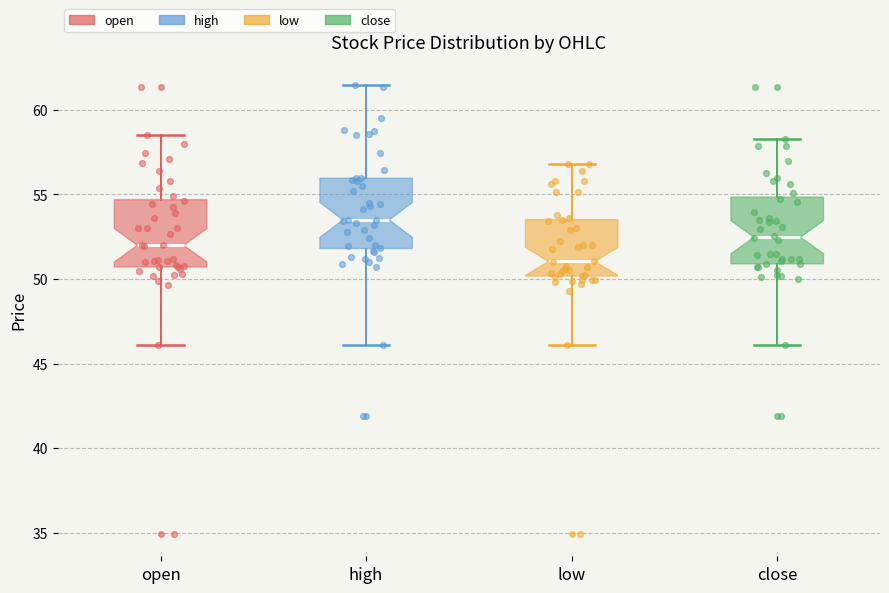

Reading left to right, transcribe this box plot: for each box, give where its median line is, the range the box spans, and where its two whiskers end, as read against the y-axis. The values are not printed on the chart, so give them approximately, as read against the axis.

open: median 52.0, box 50.5 to 54.5, whiskers 46.0 to 58.5
high: median 53.5, box 52.0 to 56.0, whiskers 46.0 to 61.5
low: median 51.0, box 50.0 to 53.5, whiskers 46.0 to 57.0
close: median 52.5, box 51.0 to 55.0, whiskers 46.0 to 58.5